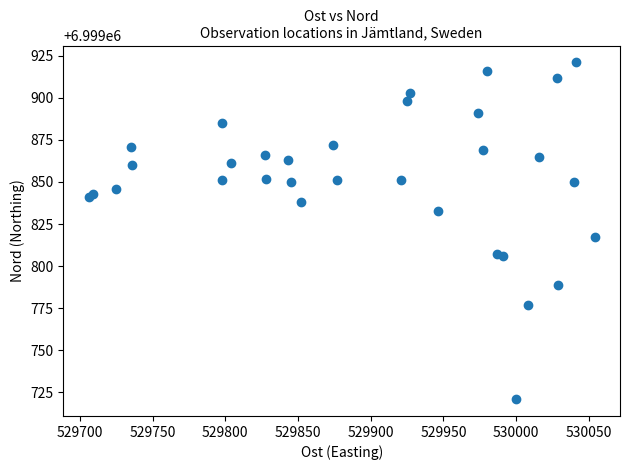

What Y value in the scatter plot is closest to 6999821?

6999817